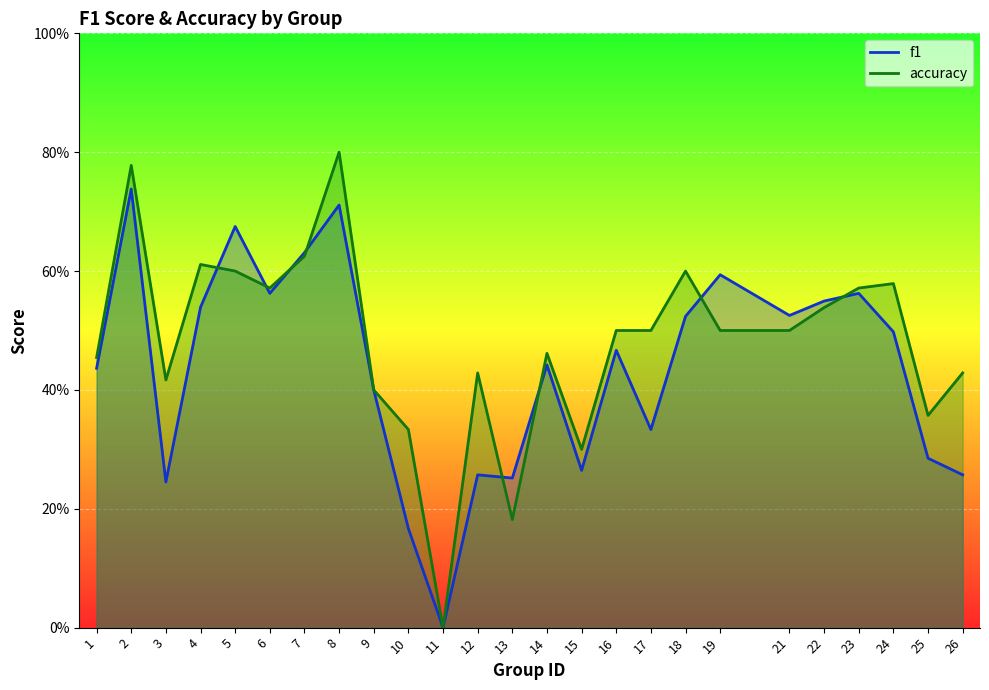

Reading right to left, transcribe all the data shown in this chart.

f1: 26=0.3	25=0.3	24=0.5	23=0.6	22=0.5	21=0.5	19=0.6	18=0.5	17=0.3	16=0.5	15=0.3	14=0.4	13=0.3	12=0.3	11=0.0	10=0.2	9=0.4	8=0.7	7=0.6	6=0.6	5=0.7	4=0.5	3=0.2	2=0.7	1=0.4
accuracy: 26=0.4	25=0.4	24=0.6	23=0.6	22=0.5	21=0.5	19=0.5	18=0.6	17=0.5	16=0.5	15=0.3	14=0.5	13=0.2	12=0.4	11=0.0	10=0.3	9=0.4	8=0.8	7=0.6	6=0.6	5=0.6	4=0.6	3=0.4	2=0.8	1=0.5